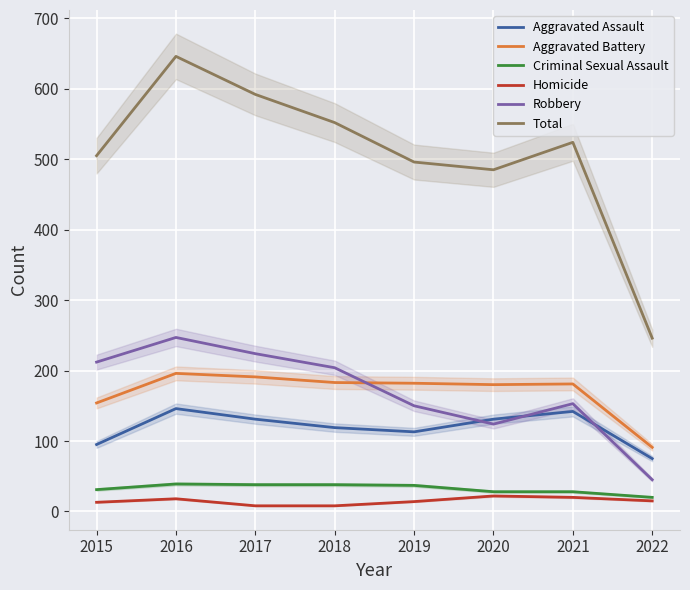

True or false: Total and Aggravated Battery cross at least once.

False